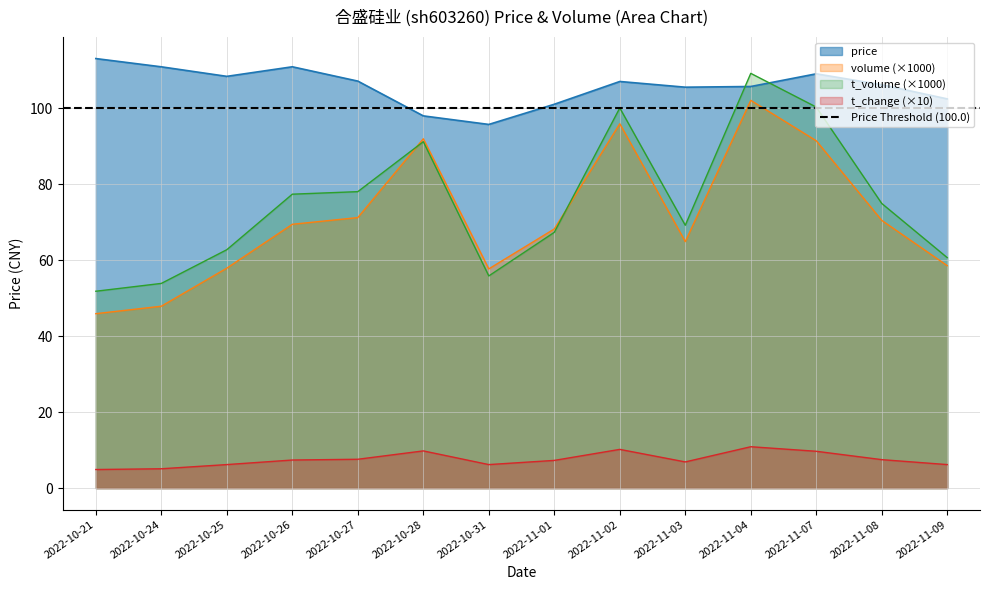

At which category is the sum across all series the highest?

2022-11-04